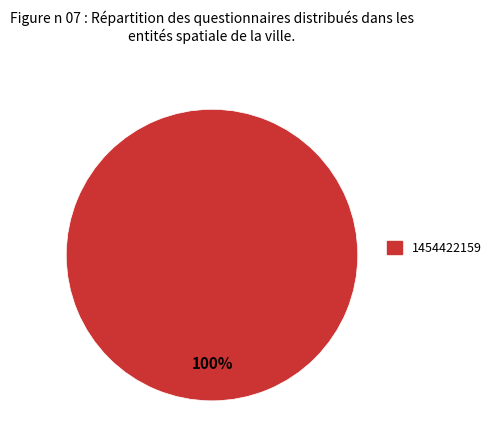

Does any single category account for the majority?

Yes